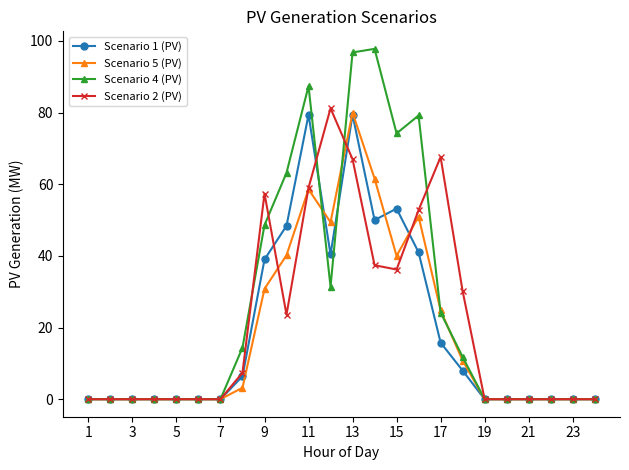

Which series has the widest spread of values?

Scenario 4 (PV)